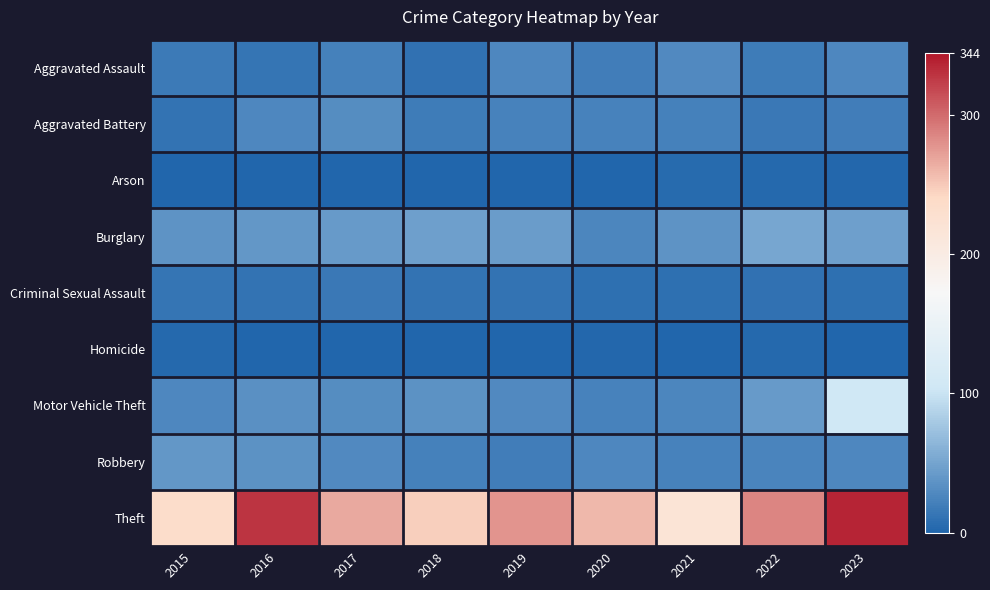

At 2018, list the series in order from largest to smallest.

Theft, Burglary, Motor Vehicle Theft, Robbery, Aggravated Battery, Criminal Sexual Assault, Aggravated Assault, Arson, Homicide